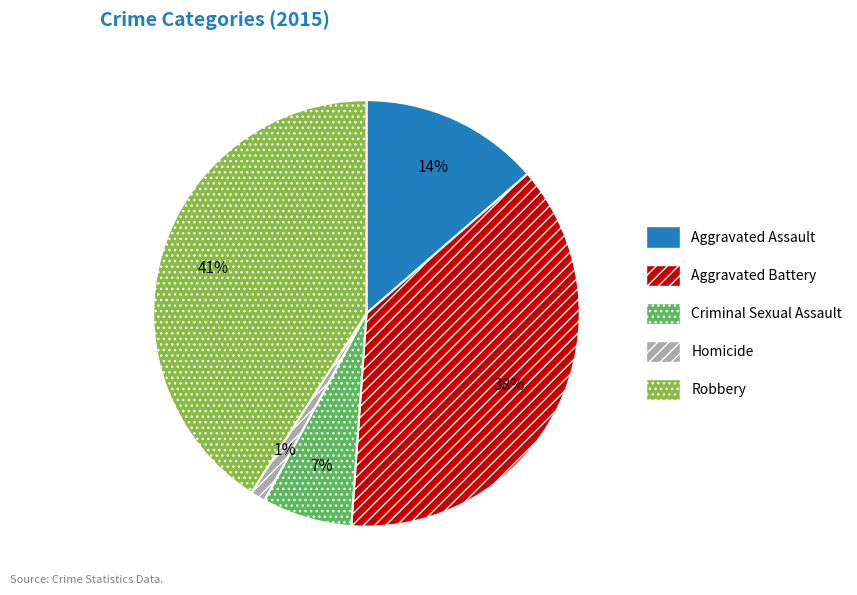

Is it true that Aggravated Battery is 50% of the pie?

False